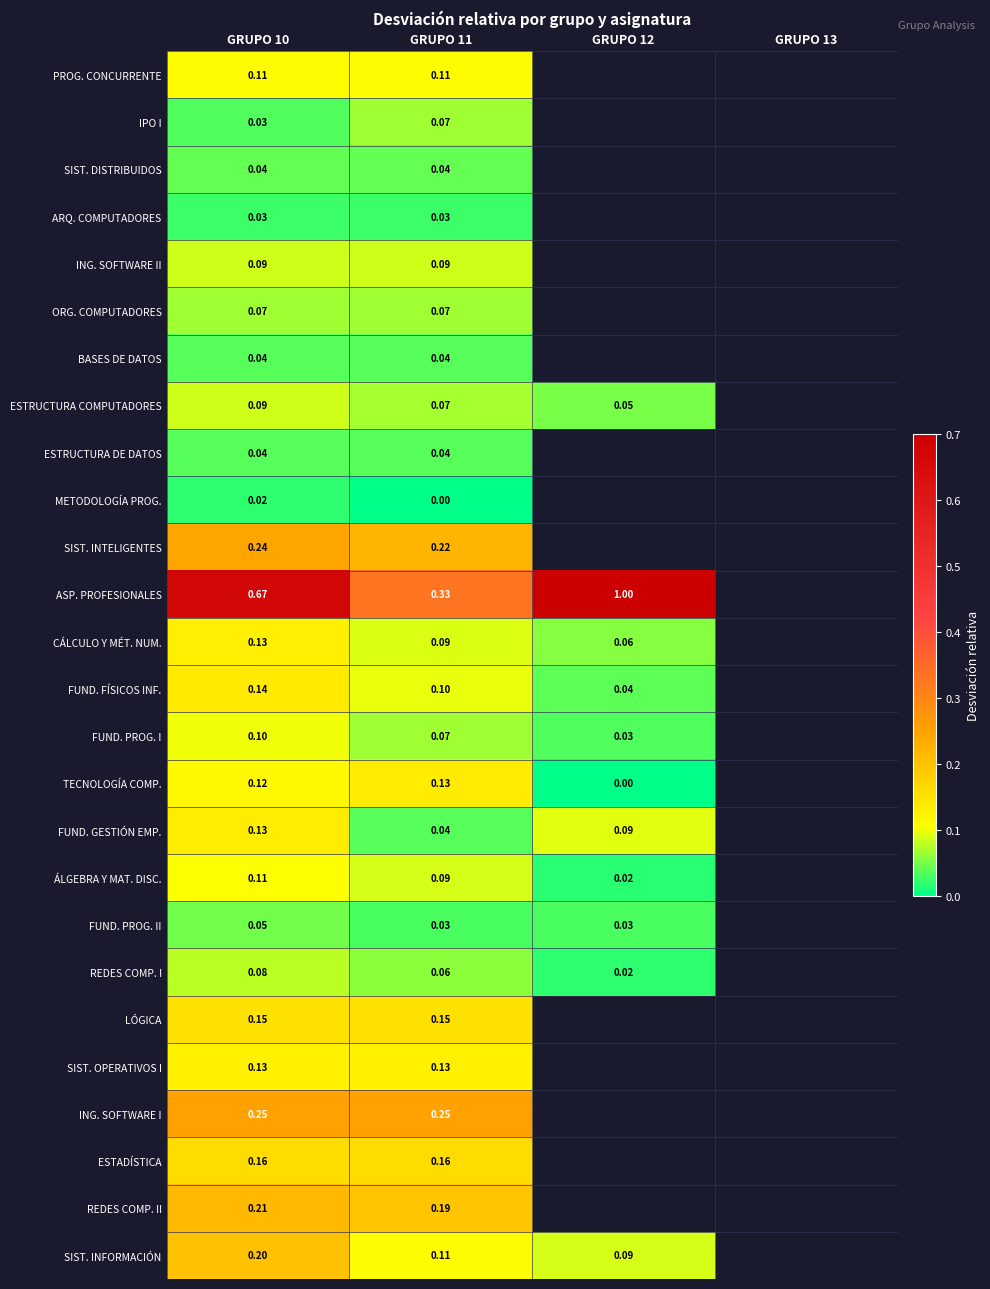

Which series changed the most between GRUPO 10 and GRUPO 11?

ASP. PROFESIONALES